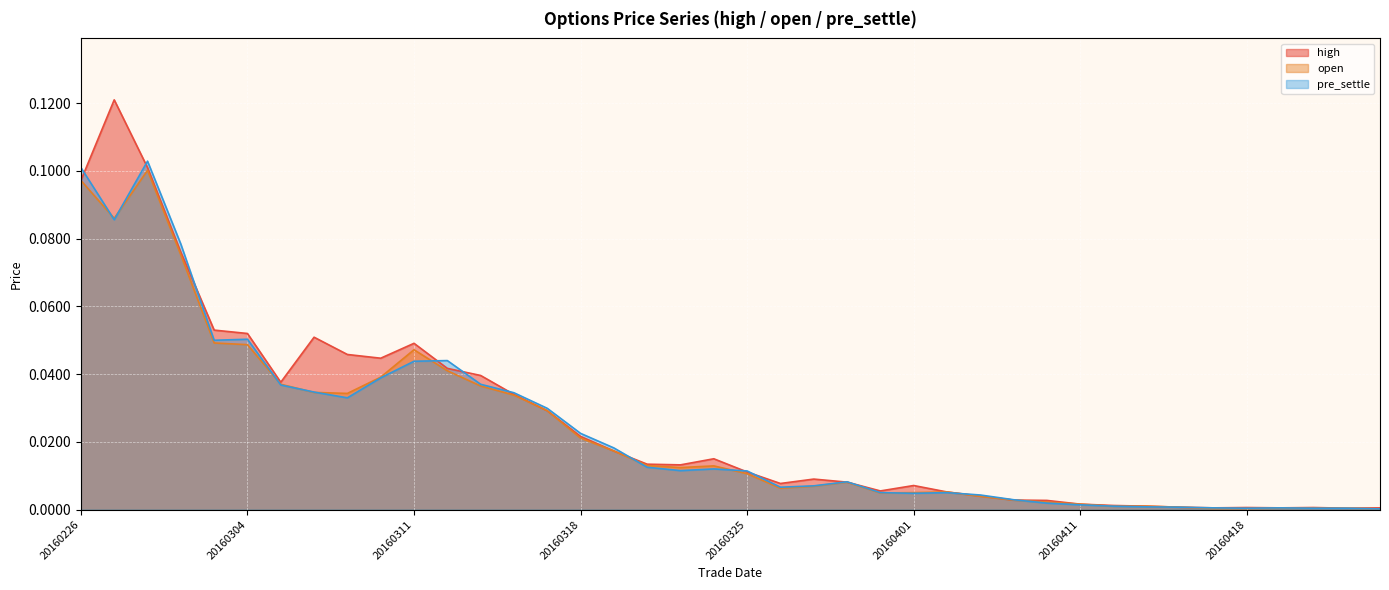

What are all the series names shown in the legend?

high, open, pre_settle